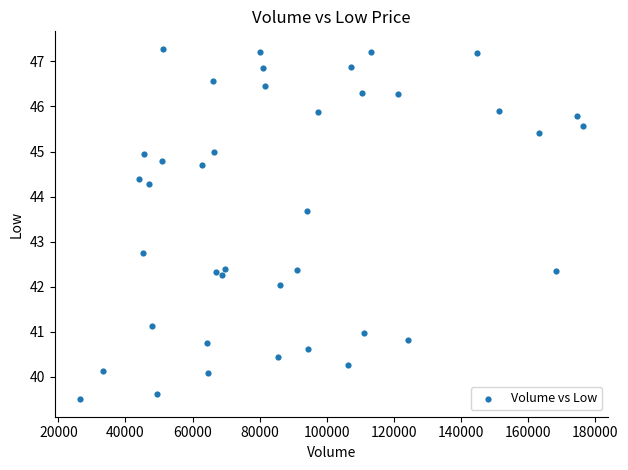

What Y value in the scatter plot is closest to 43?

42.7